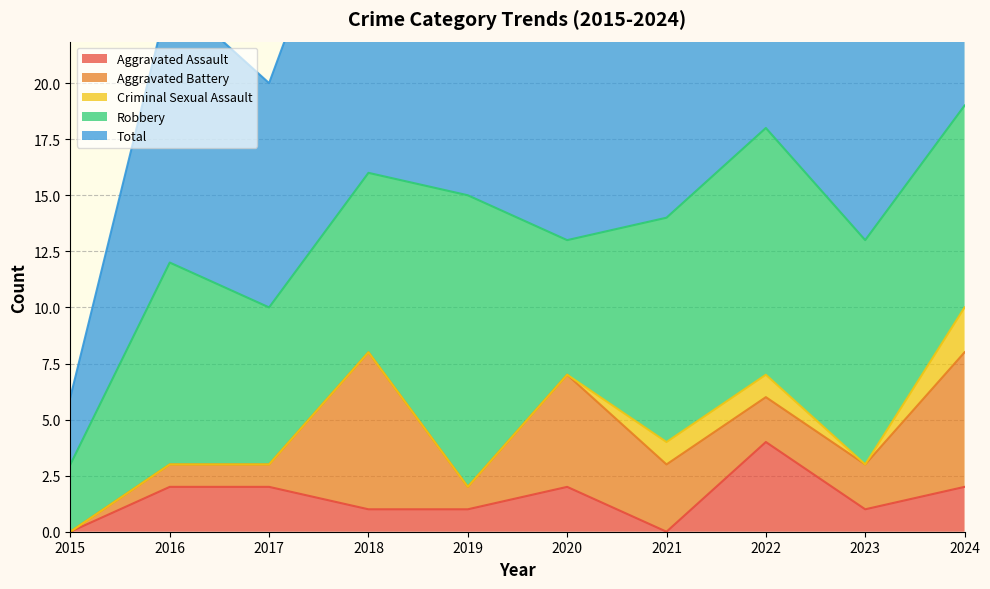

The value of Aggravated Battery at 2021 is 3. True or false?

True